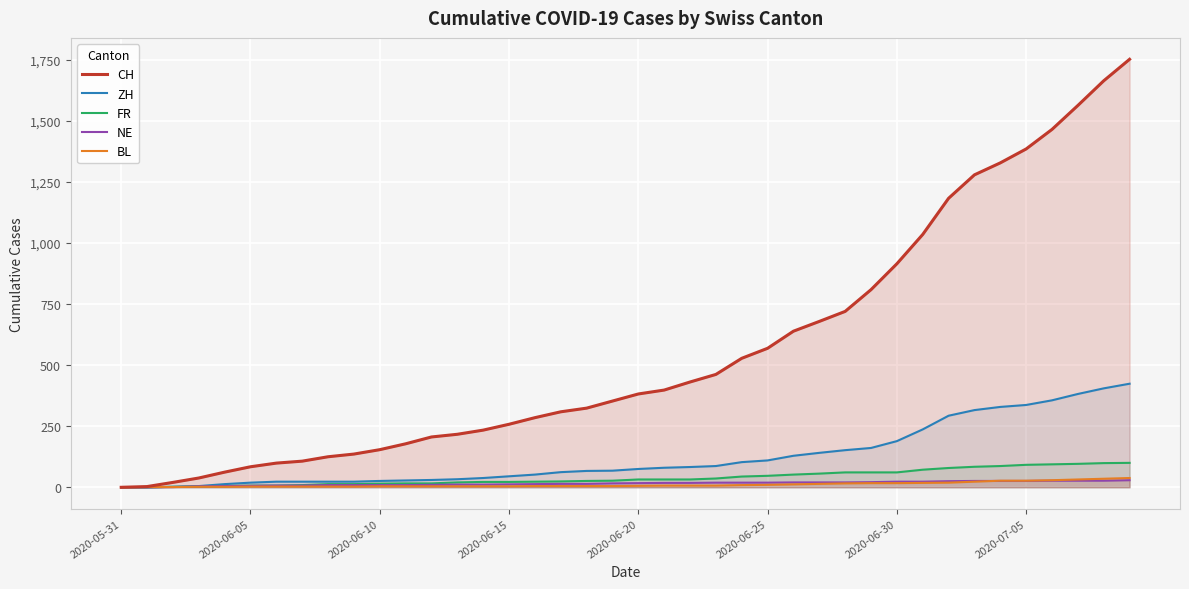

What is the difference between the second highest and second lowest values in the FR series?

99